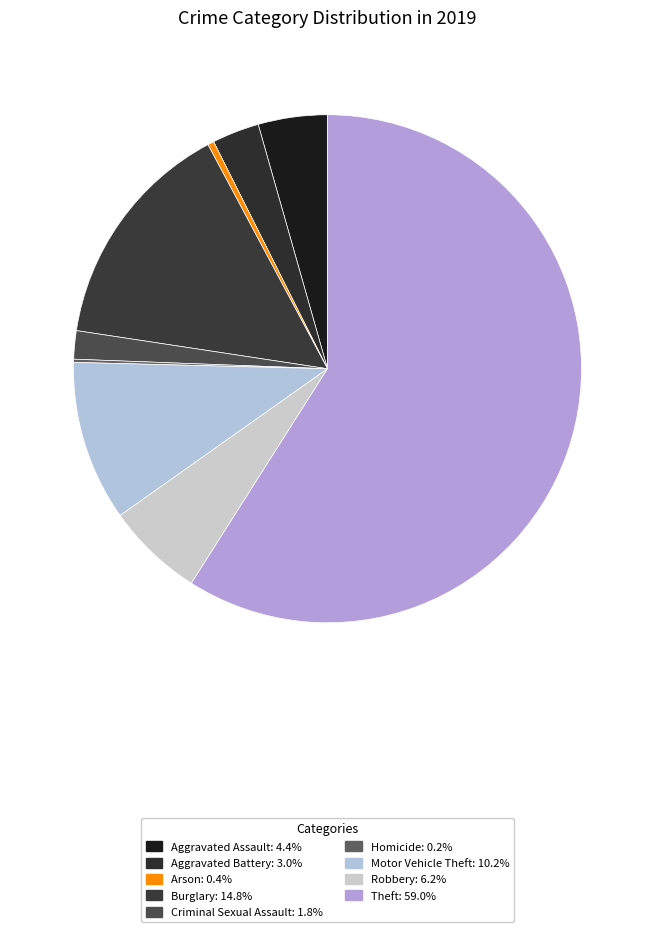

The Homicide slice represents 6% of the pie. True or false?

False